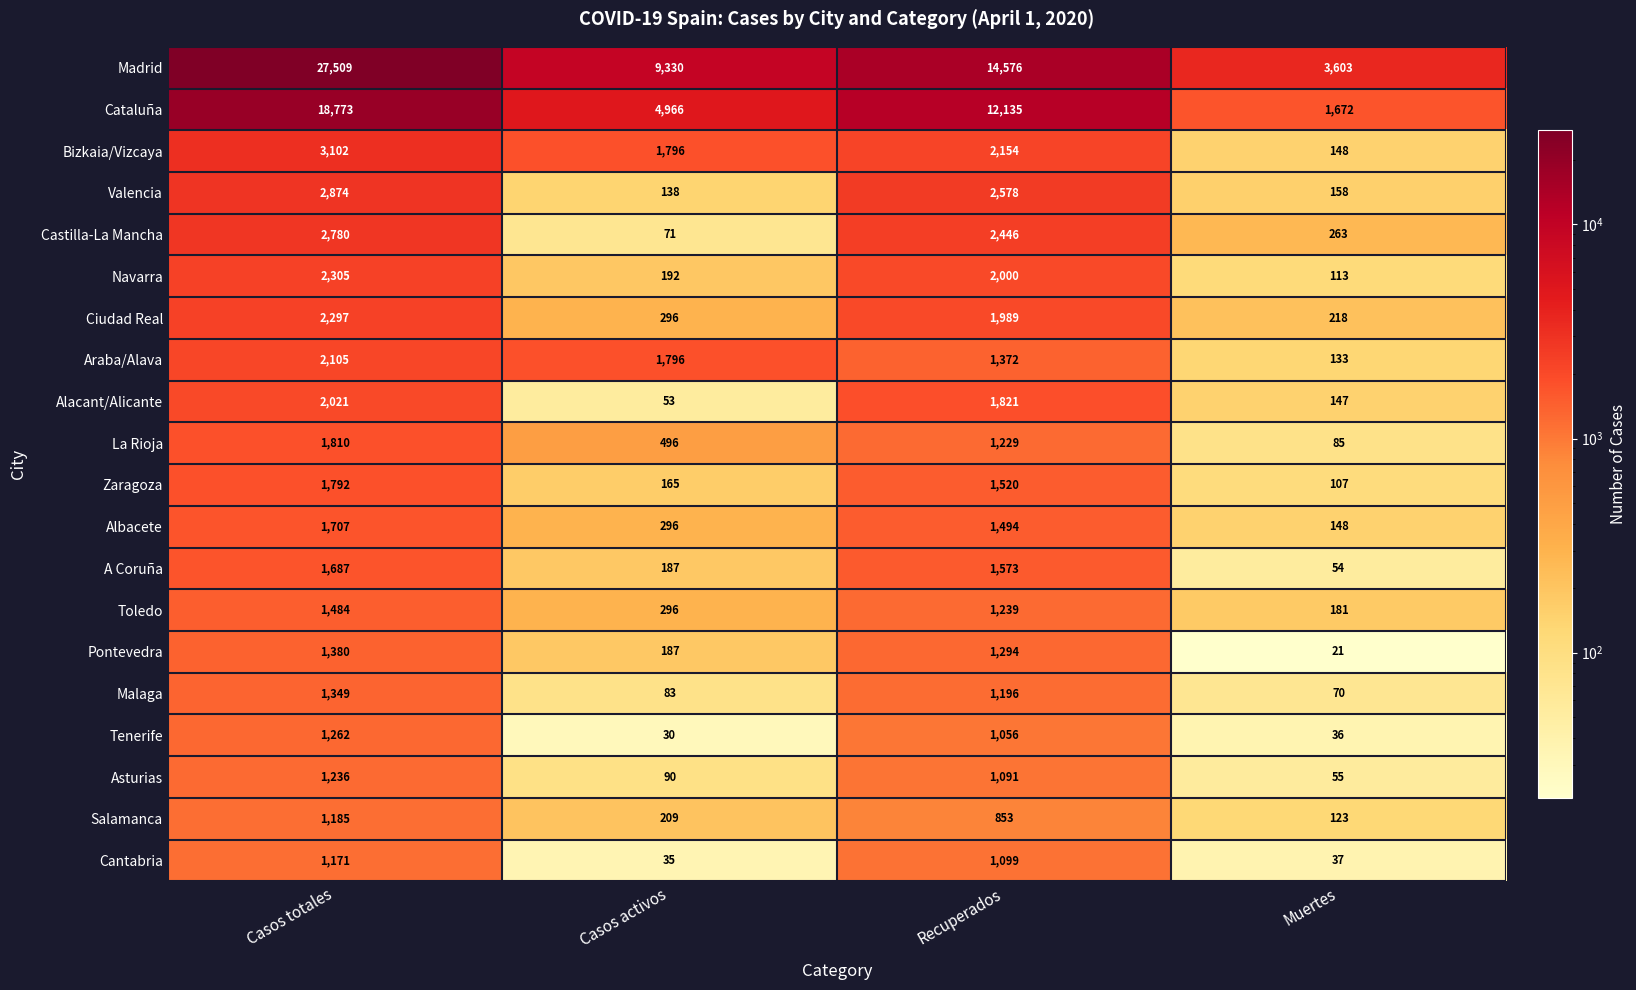

How many data points does each series have?

4